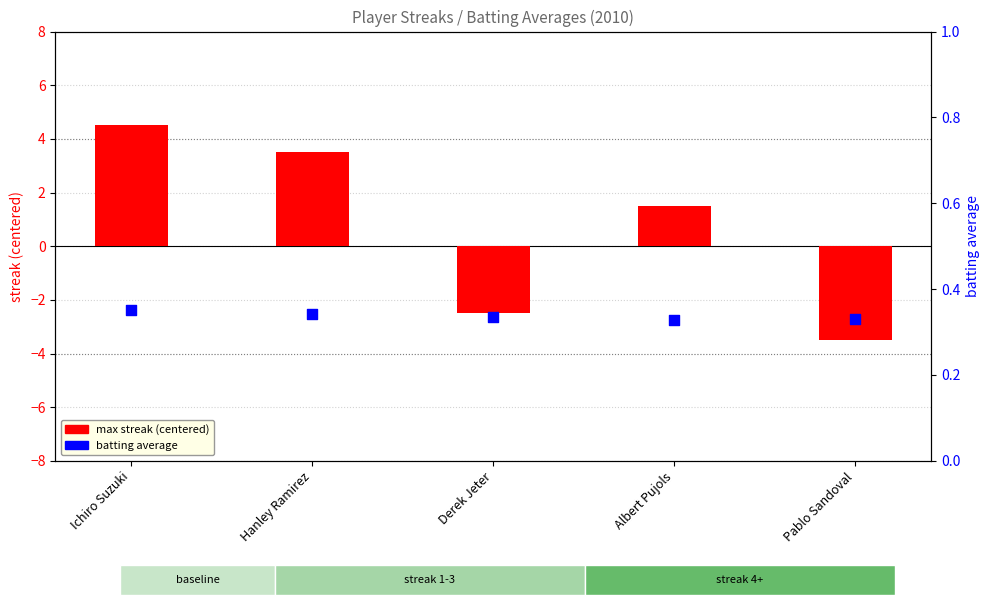

Which series reaches the minimum Y coordinate?

max streak (centered)